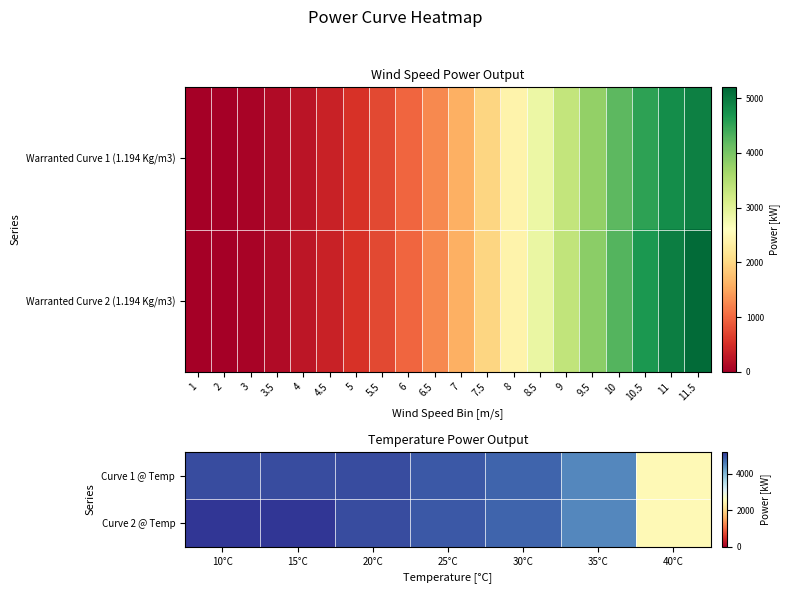

At how many categories does at least one series exceed 4522?

5